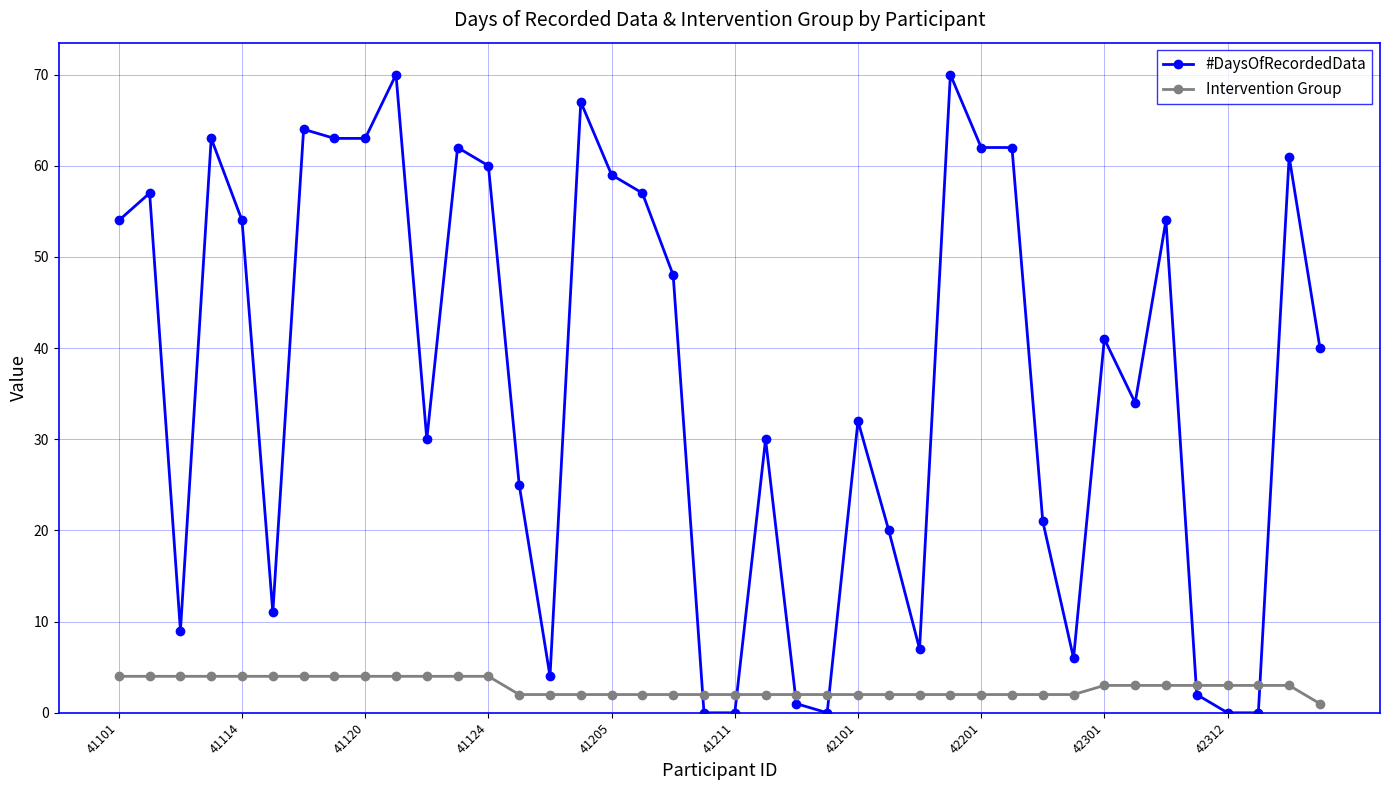

What is the sum of all #DaysOfRecordedData values?

1463